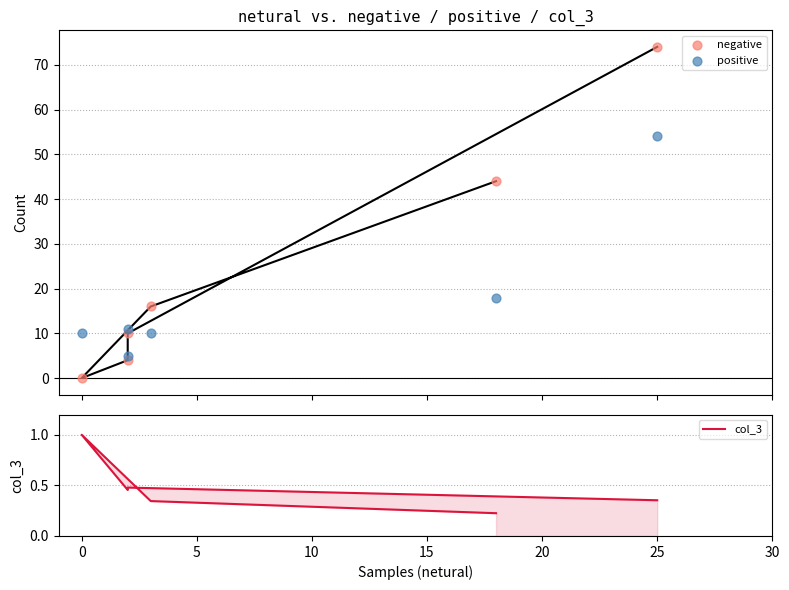

Which series has the largest total across all categories?

negative